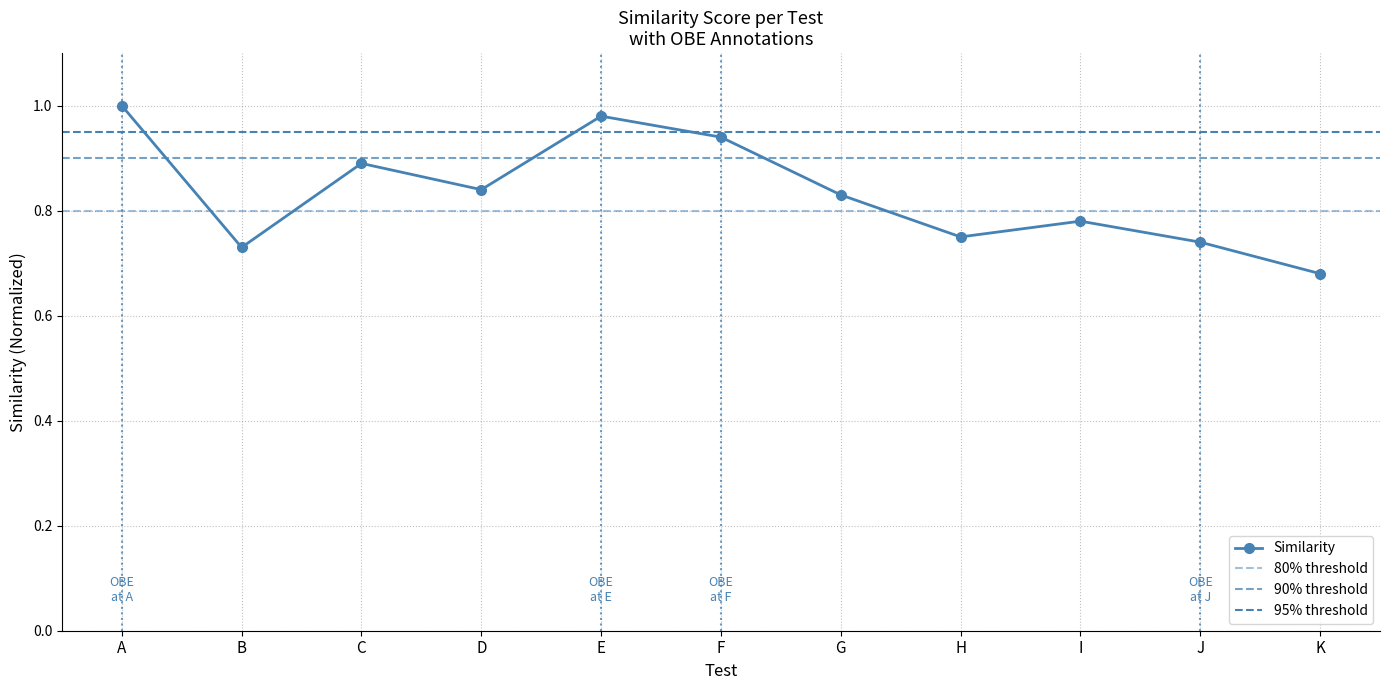

What is the ratio of the value at D to the value at A?

0.8